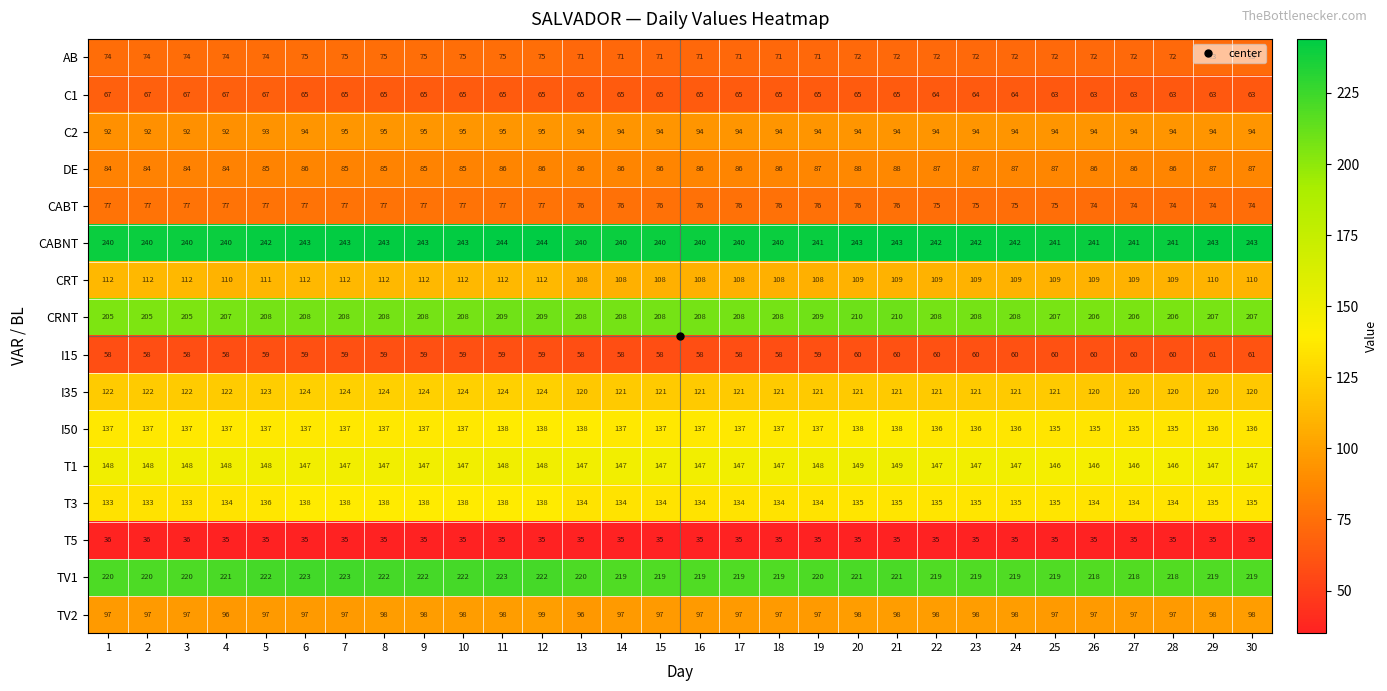

What is the difference between the highest and lowest values at 5?

207